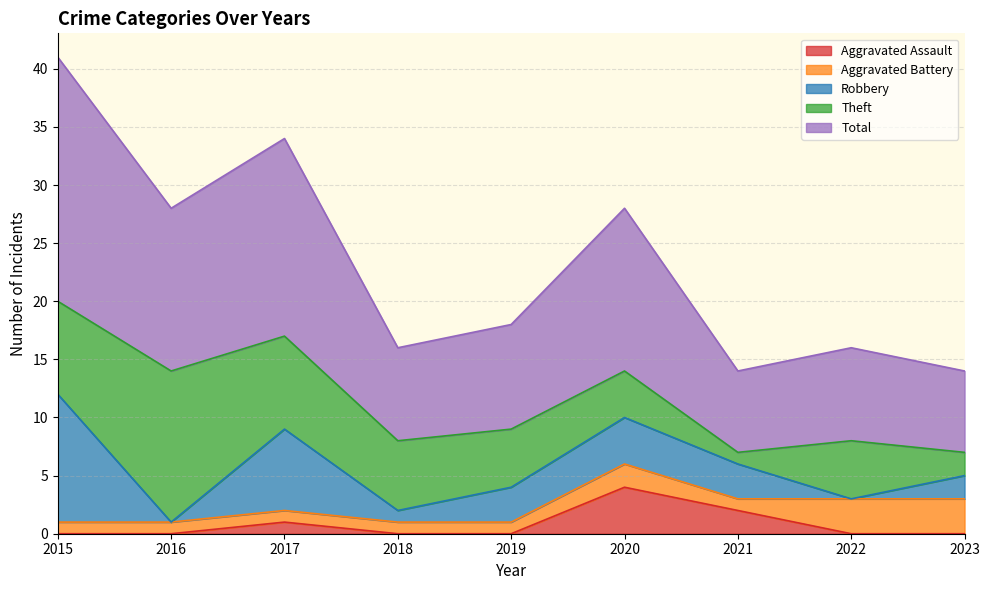

What are all the series names shown in the legend?

Aggravated Assault, Aggravated Battery, Robbery, Theft, Total